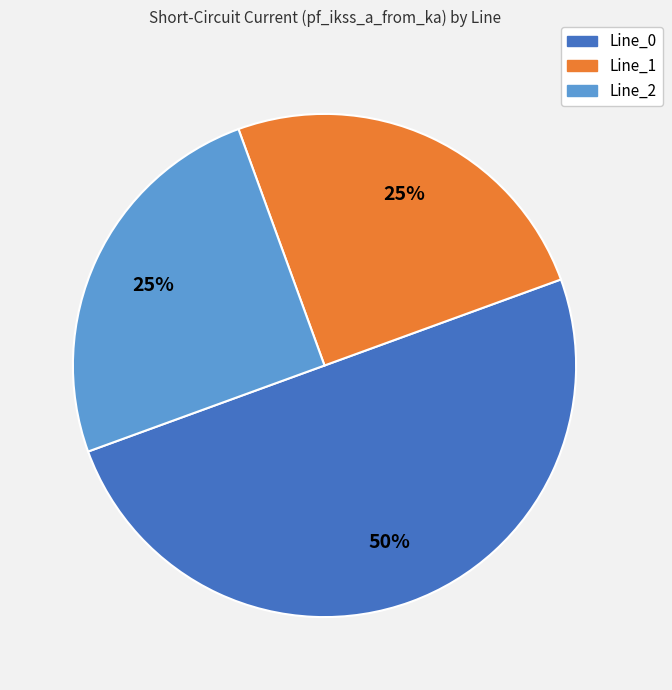

Count the number of slices in the pie.

3